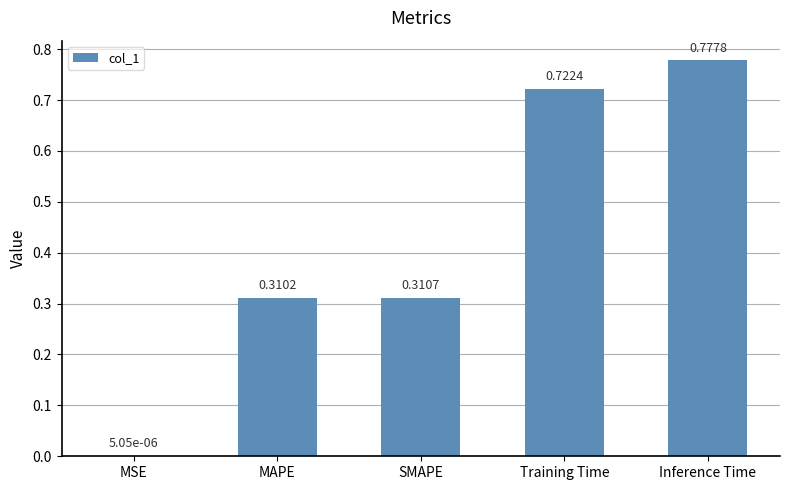

What is the sum of all values?

2.1